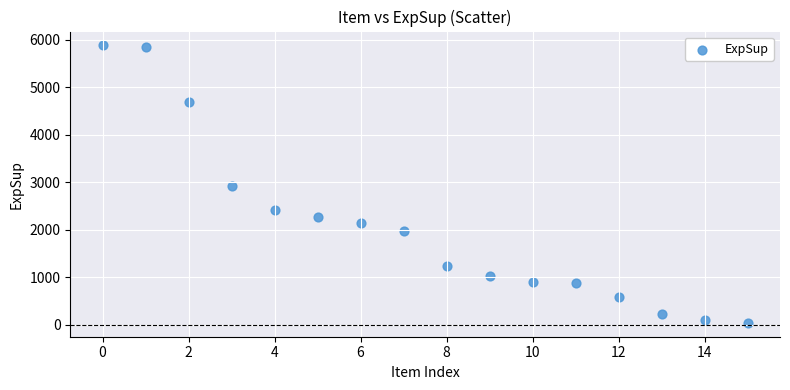

What is the range of Y values (max minus min)?

5840.2